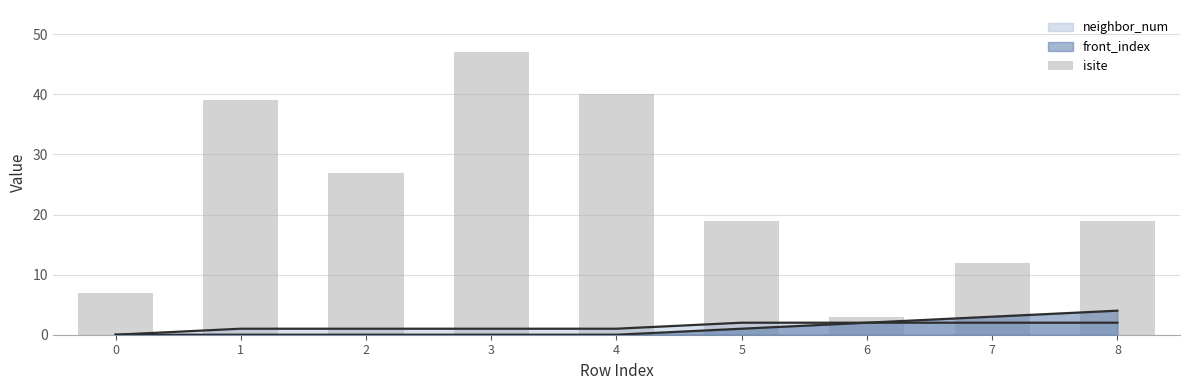

Is it true that the value at 2 is 27?

True